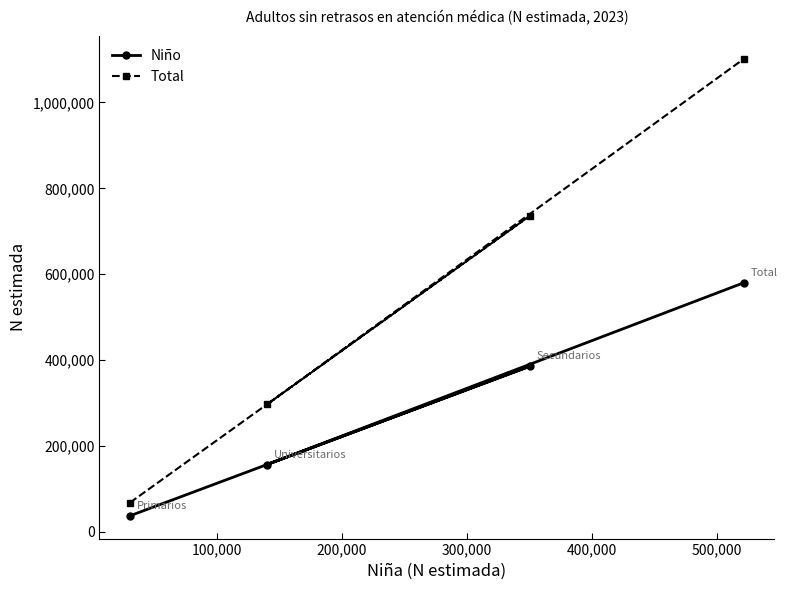

What is the average value of the Total series?

550478